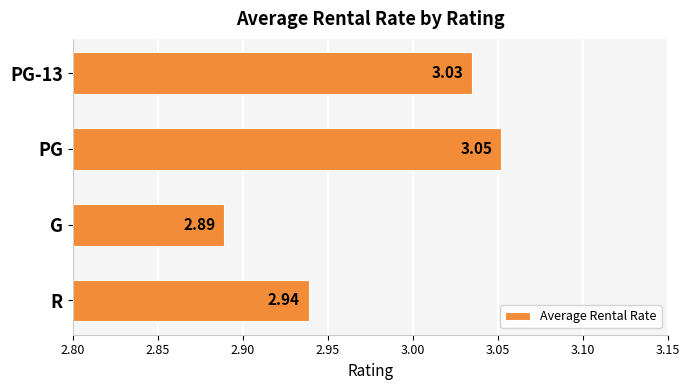

What is the sum of all values?

11.9